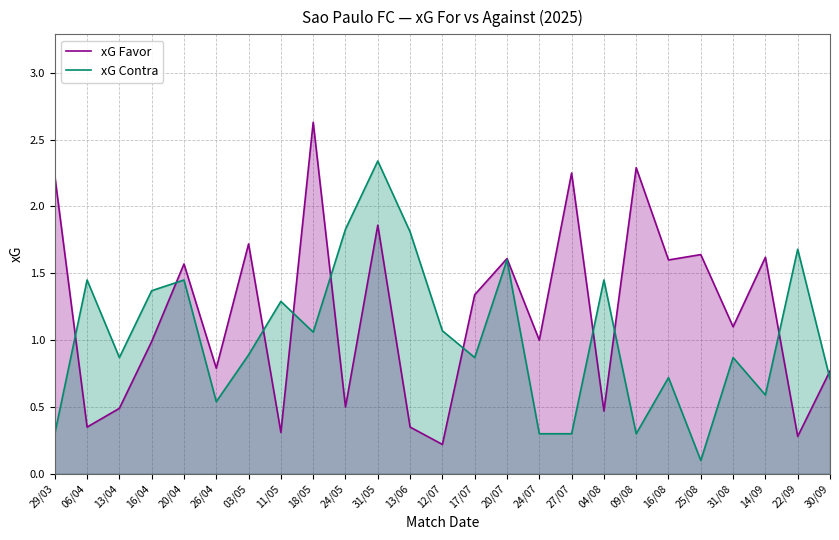

How many lines are shown in the chart?

2